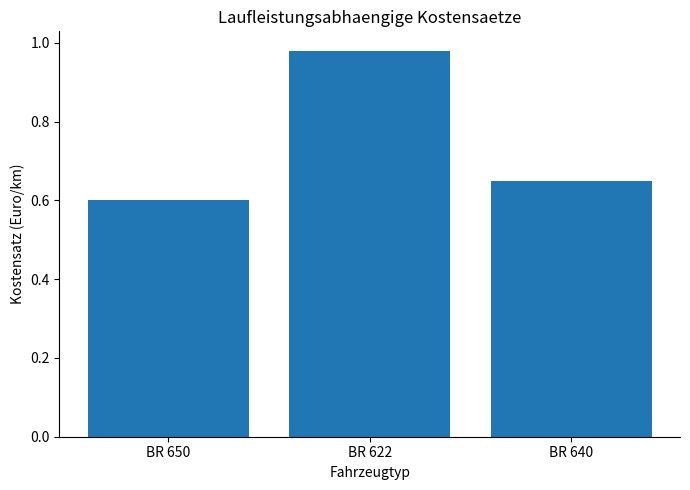

True or false: the data shows 1.4 at BR 622.

False